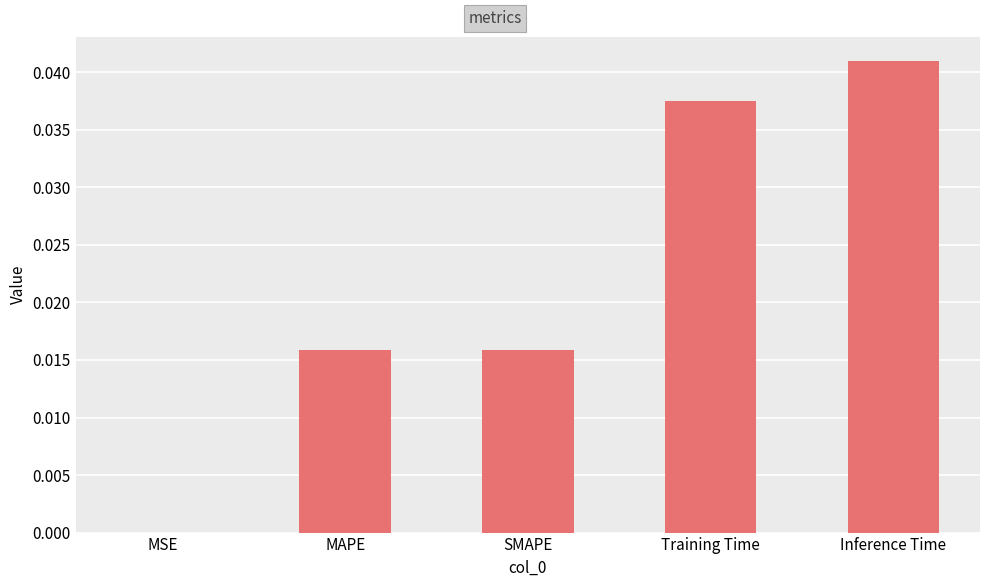

The value at MAPE is 0.0. True or false?

True